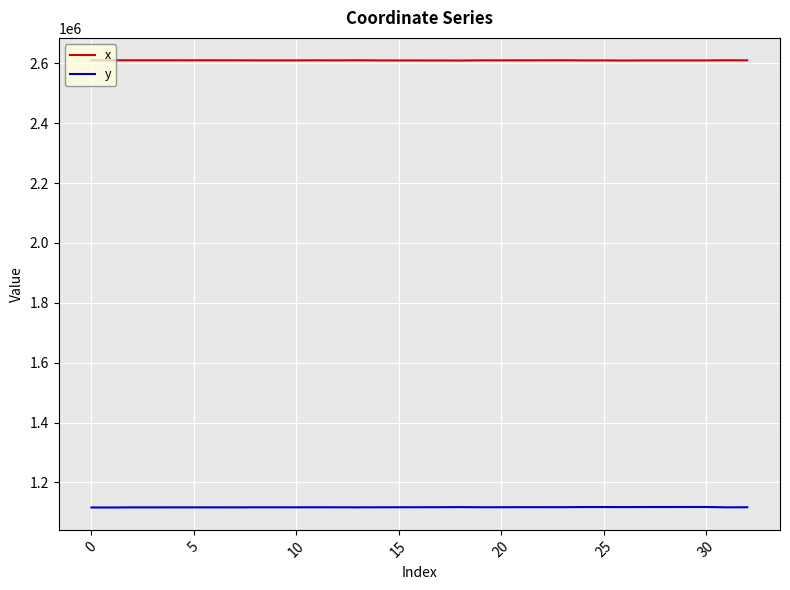

What is the minimum value for y?

1116006.8